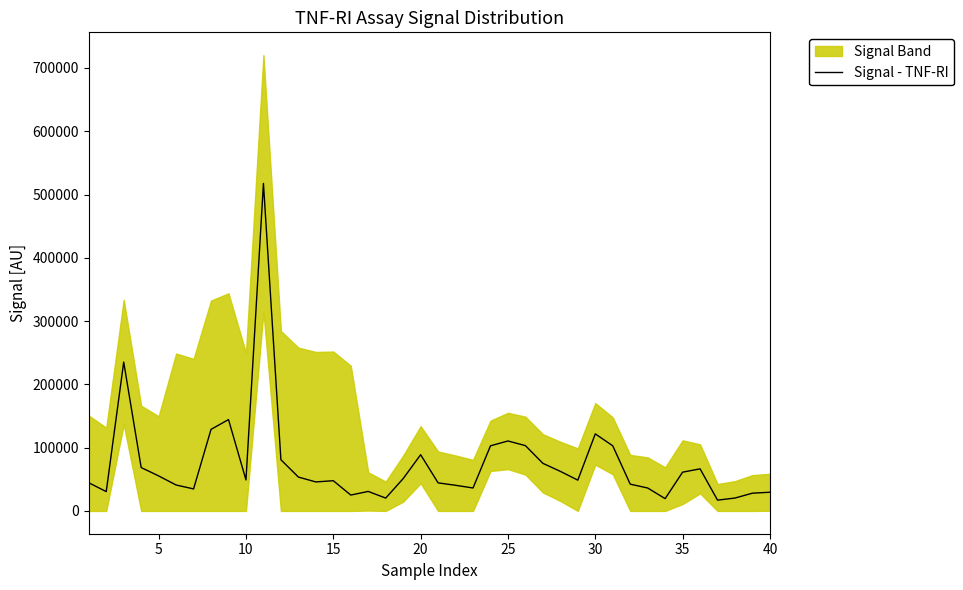

How many lines are shown in the chart?

1